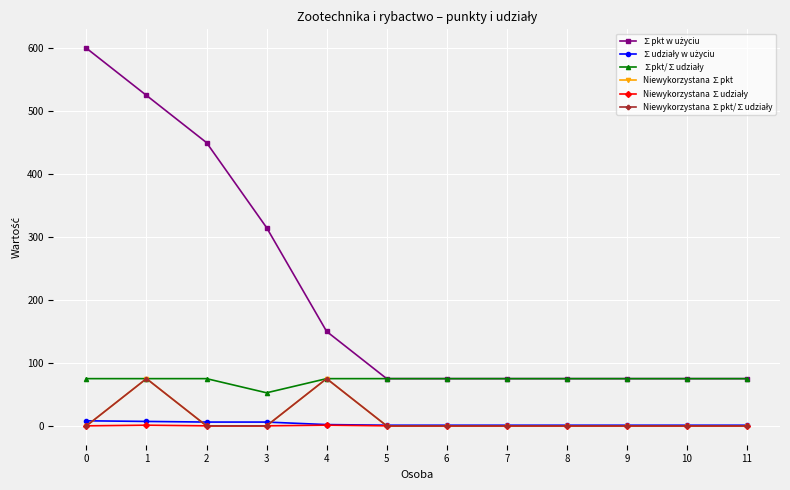

At how many categories does at least one series exceed 382?

3